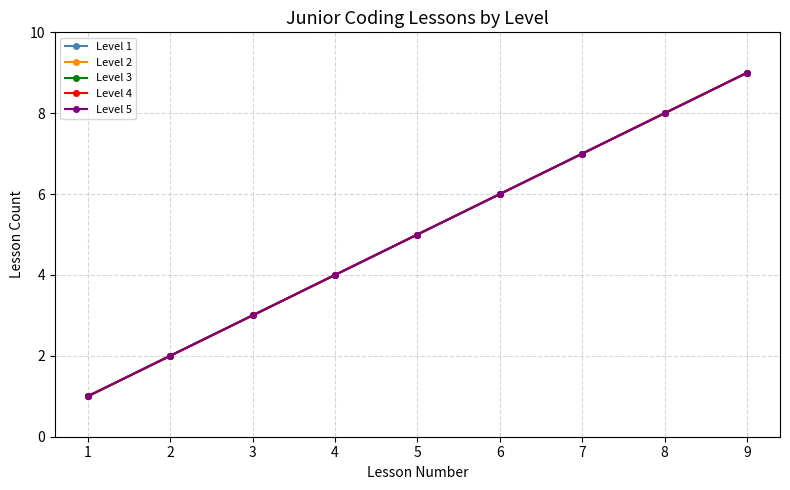

Which series has the widest spread of values?

Level 1